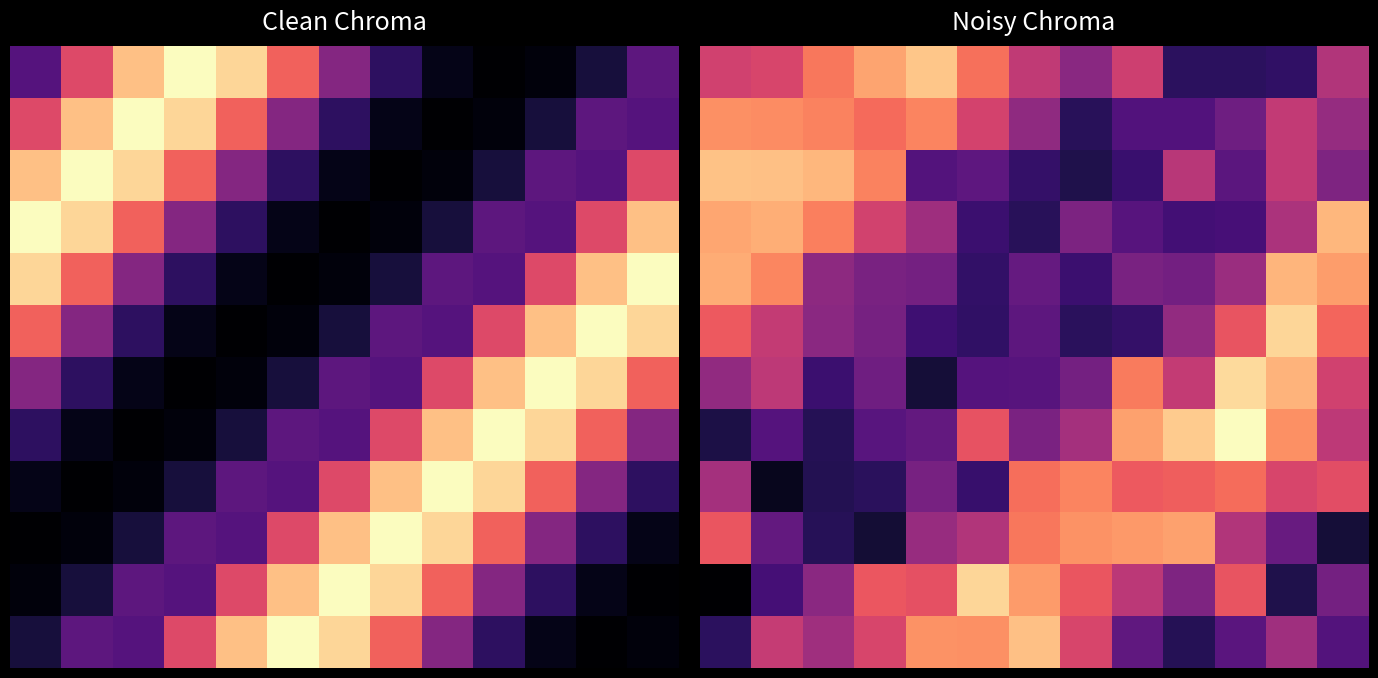

How many categories are shown in the chart?

13